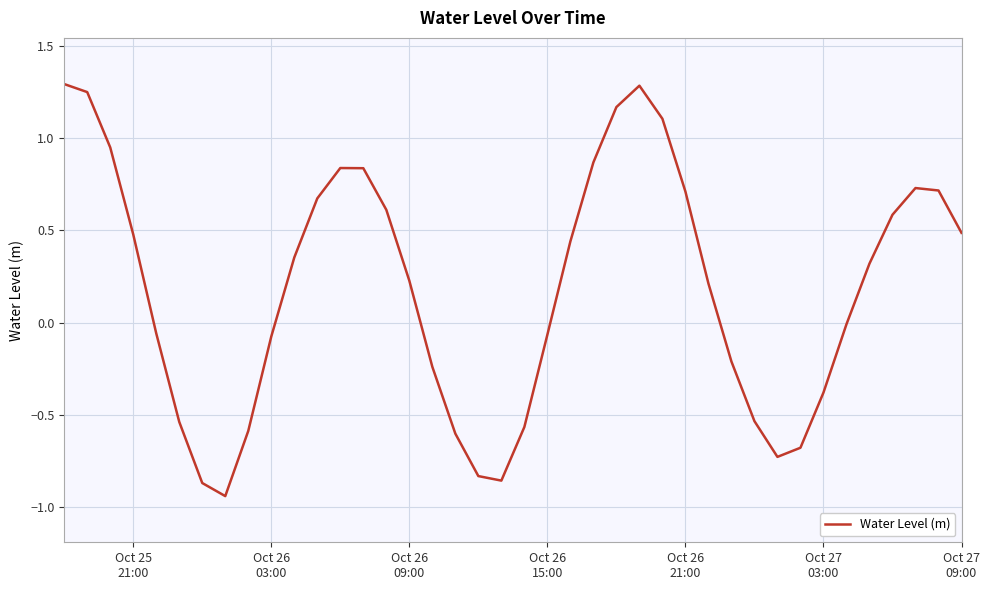

What is the maximum value shown in the chart?

1.3